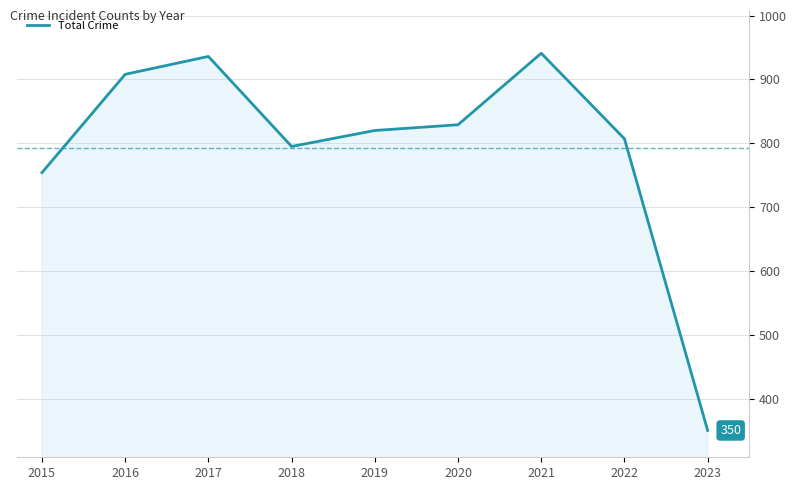

What is the sum of all values?

7140